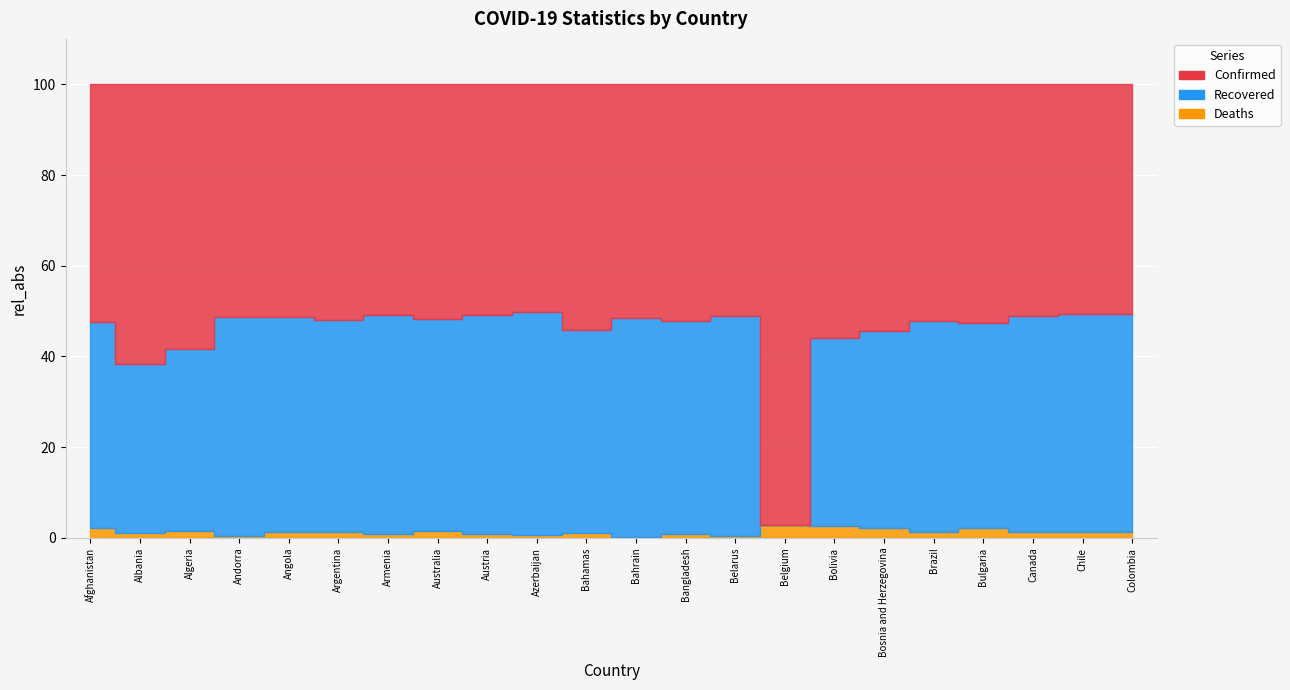

How many distinct data groups are displayed?

3